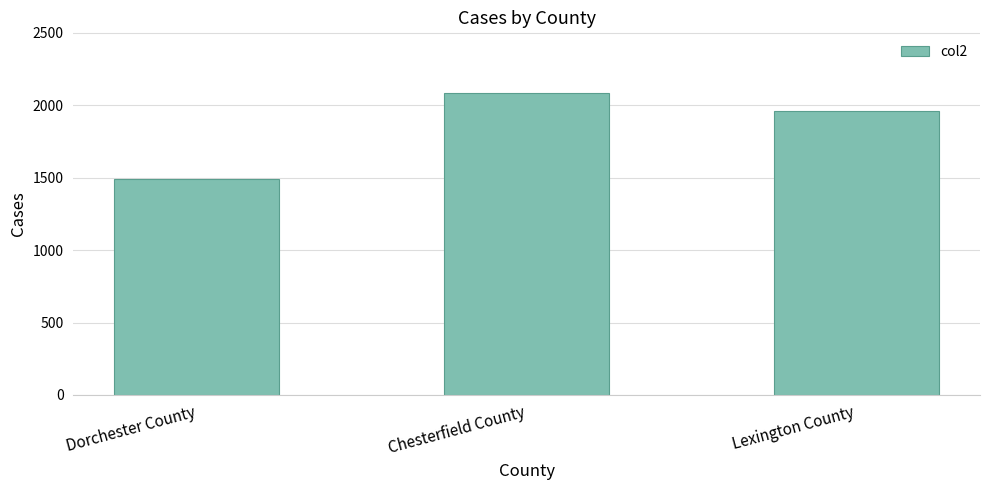

What is the smallest value displayed?

1494